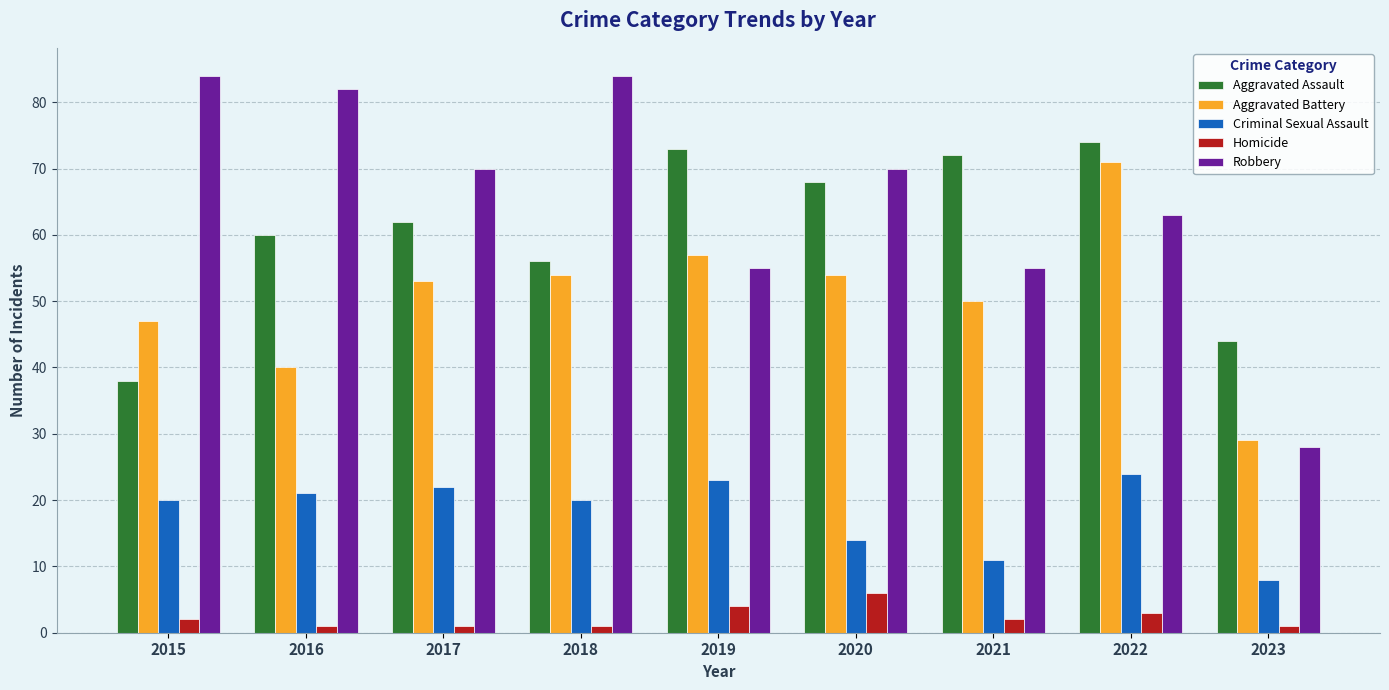

Reading left to right, extract all data points from this chart.

Aggravated Assault: 2015=38	2016=60	2017=62	2018=56	2019=73	2020=68	2021=72	2022=74	2023=44
Aggravated Battery: 2015=47	2016=40	2017=53	2018=54	2019=57	2020=54	2021=50	2022=71	2023=29
Criminal Sexual Assault: 2015=20	2016=21	2017=22	2018=20	2019=23	2020=14	2021=11	2022=24	2023=8
Homicide: 2015=2	2016=1	2017=1	2018=1	2019=4	2020=6	2021=2	2022=3	2023=1
Robbery: 2015=84	2016=82	2017=70	2018=84	2019=55	2020=70	2021=55	2022=63	2023=28